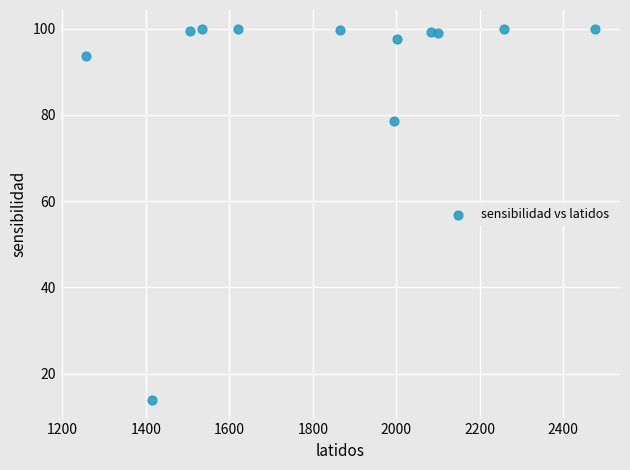

What Y value in the scatter plot is closest to 56?

78.6